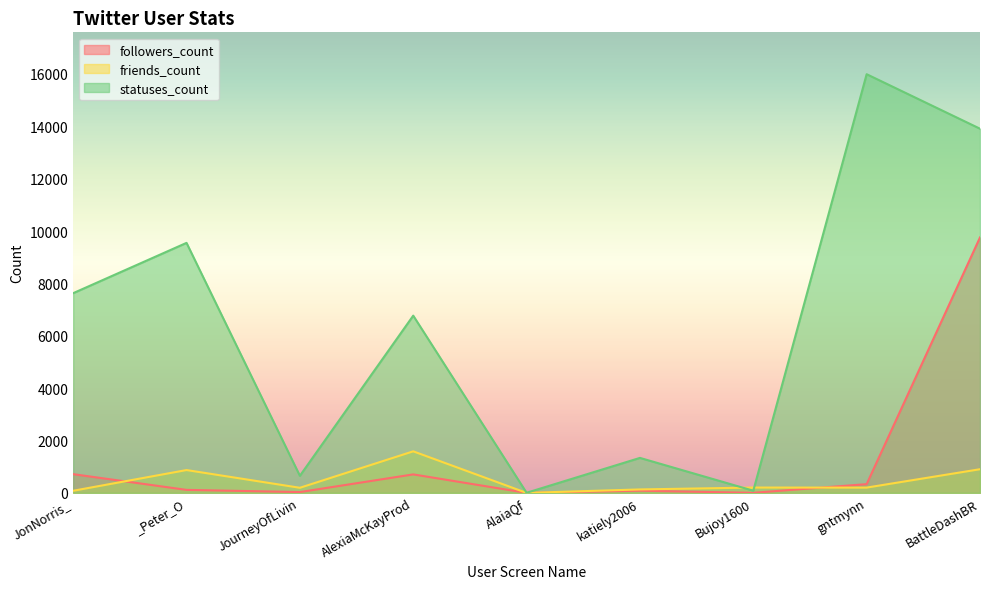

The value of followers_count at AlexiaMcKayProd is 706. True or false?

True